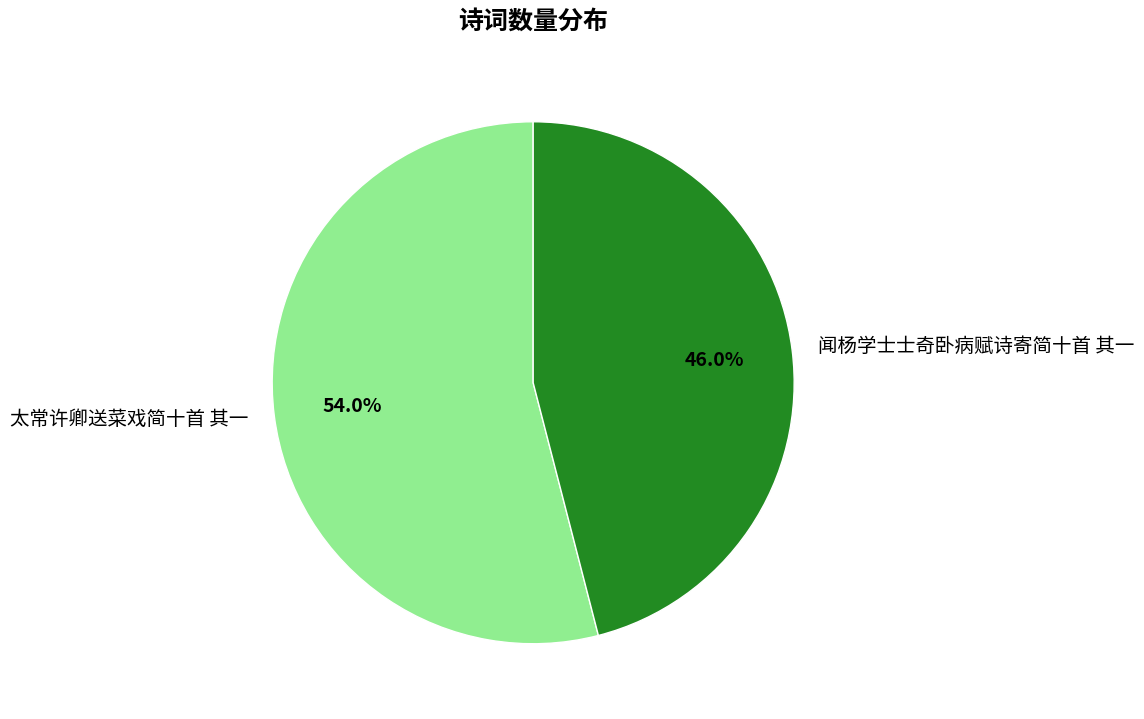

To the nearest percent, what portion does 闻杨学士士奇卧病赋诗寄简十首 其一 represent?

46%